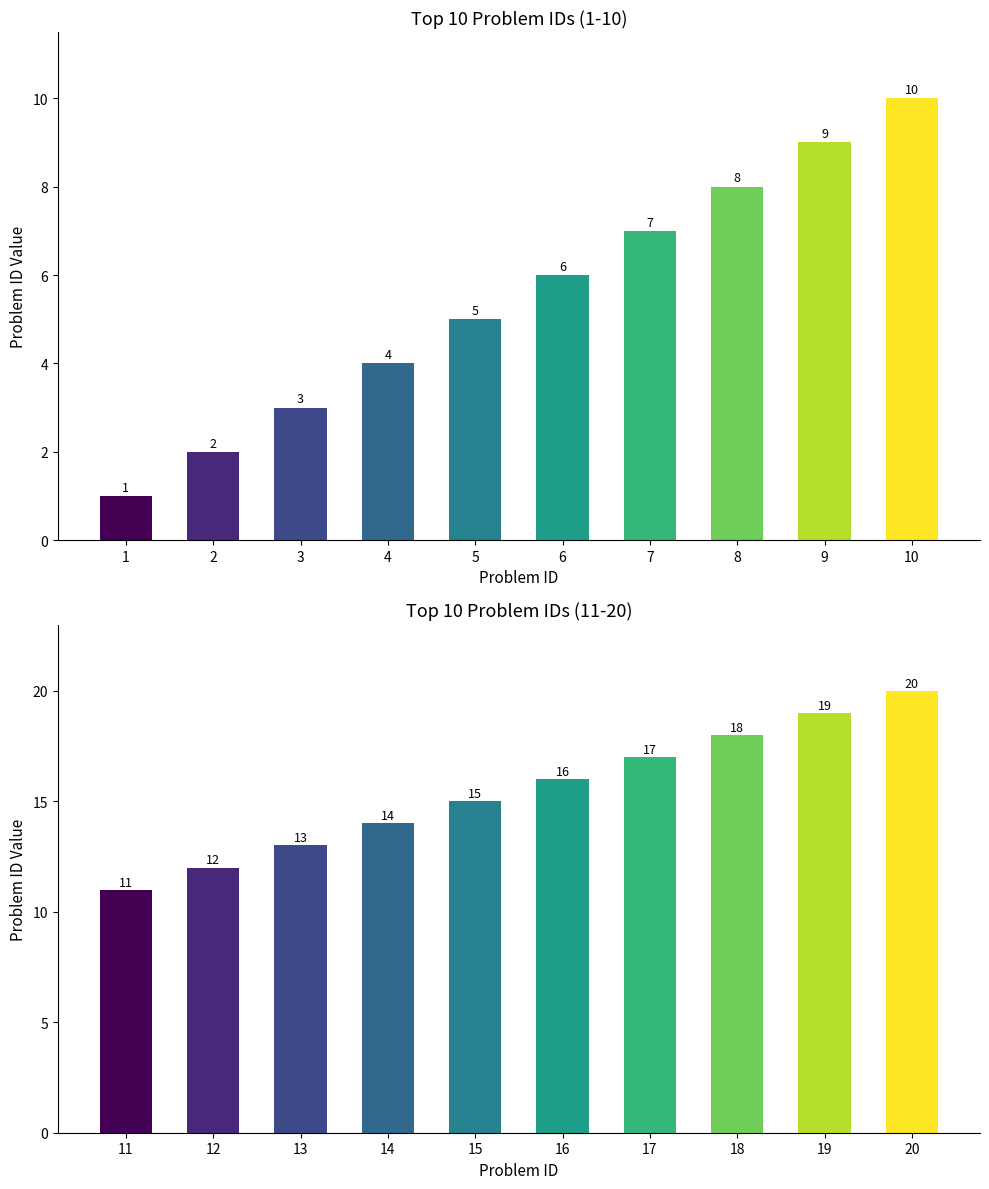

List the labels in order of value, largest first.

20, 19, 18, 17, 16, 15, 14, 13, 12, 11